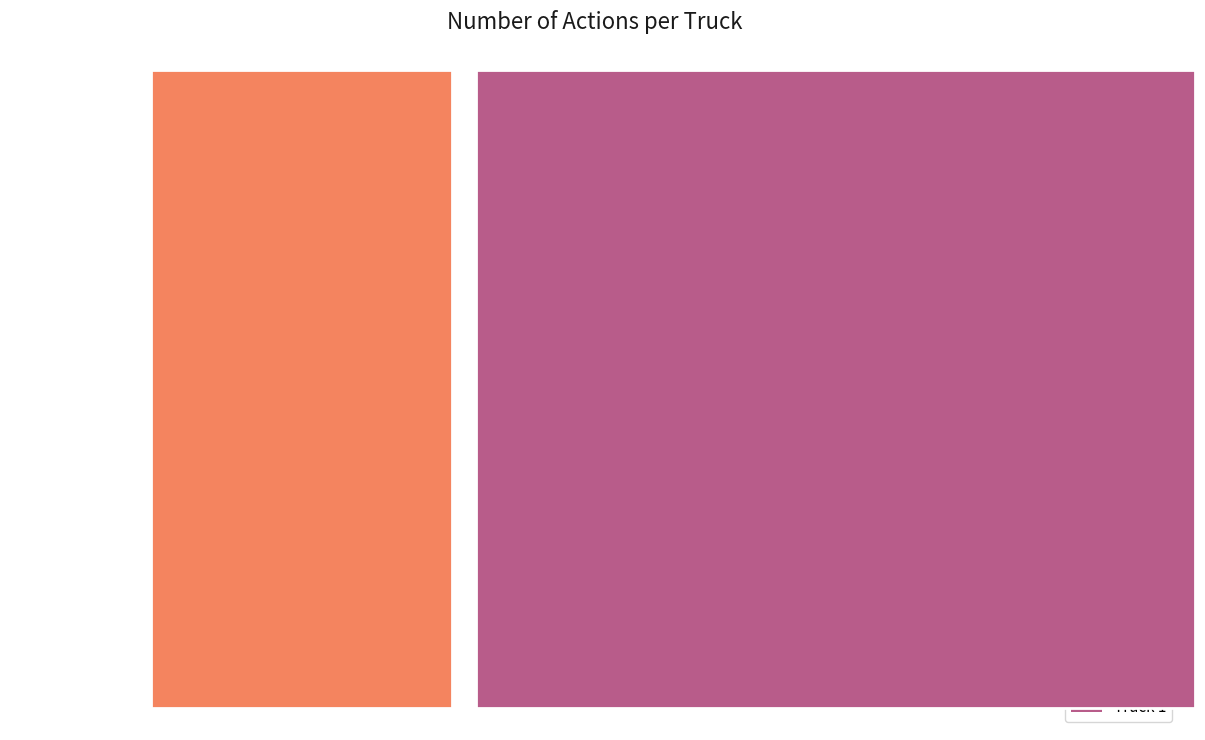

What is the largest slice in the pie chart?

Truck 1